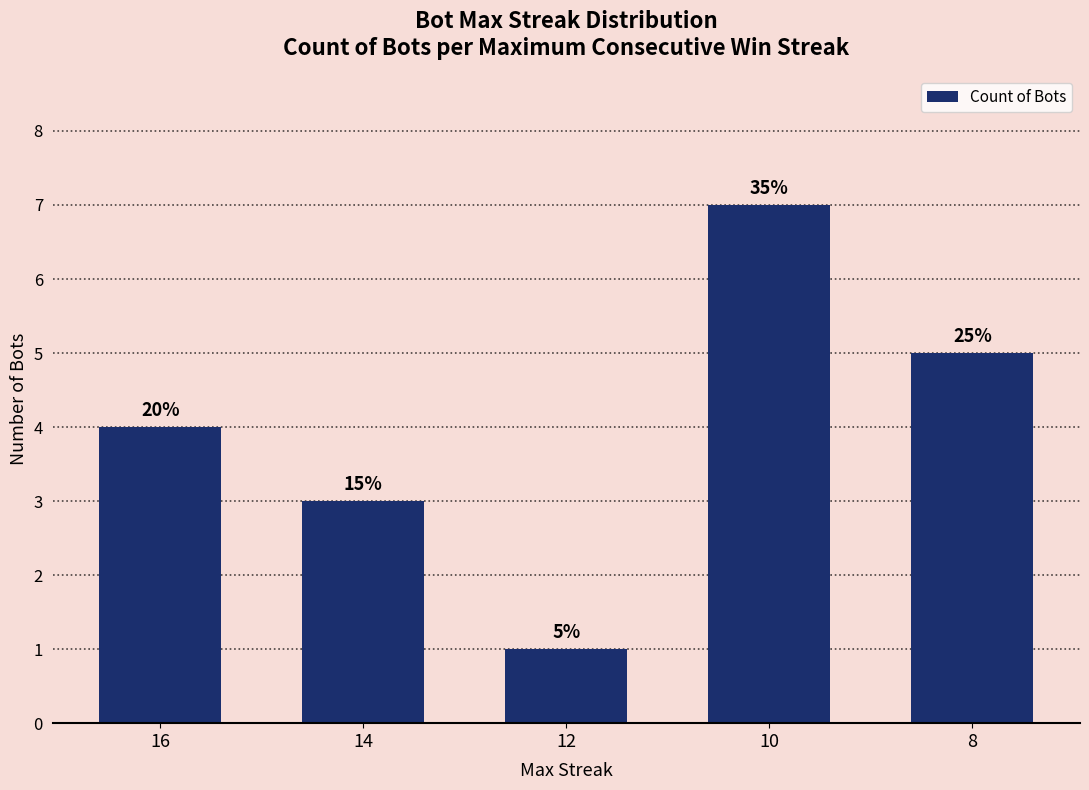

What is the value of the 5th bar from the left?

5